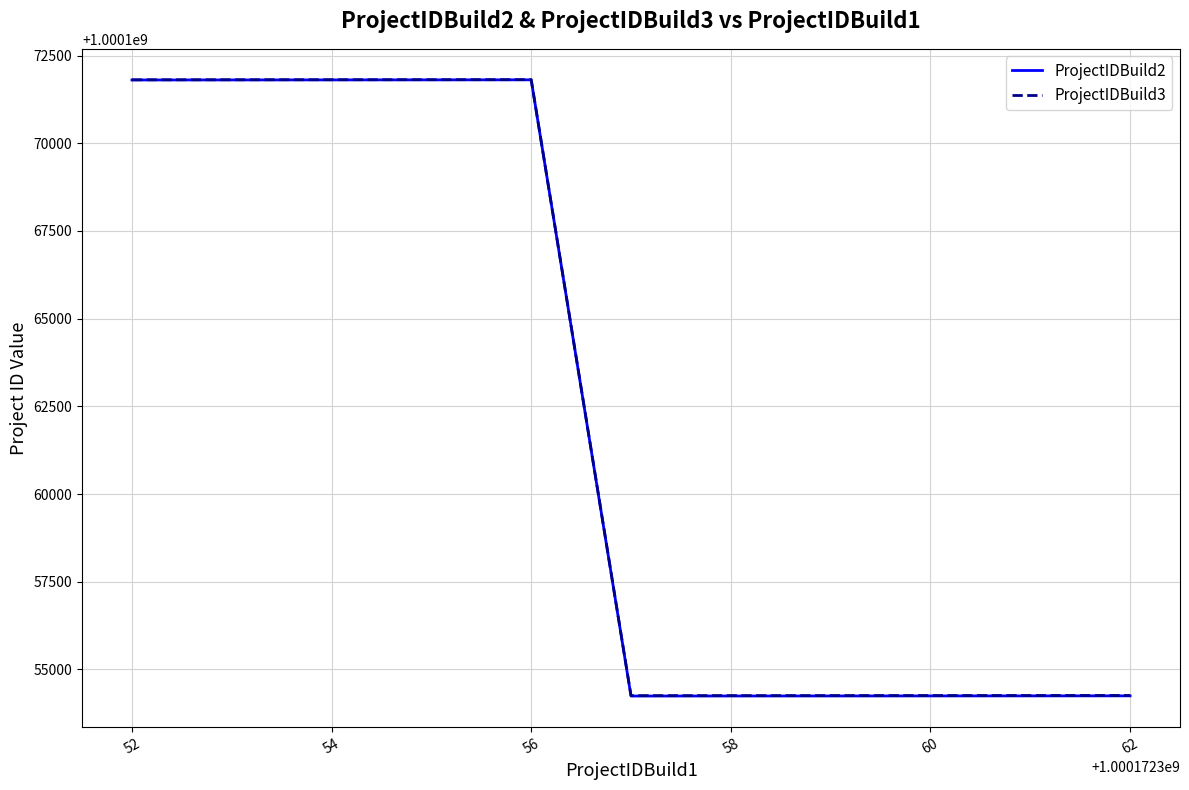

What is the maximum value for ProjectIDBuild2?

1000171809